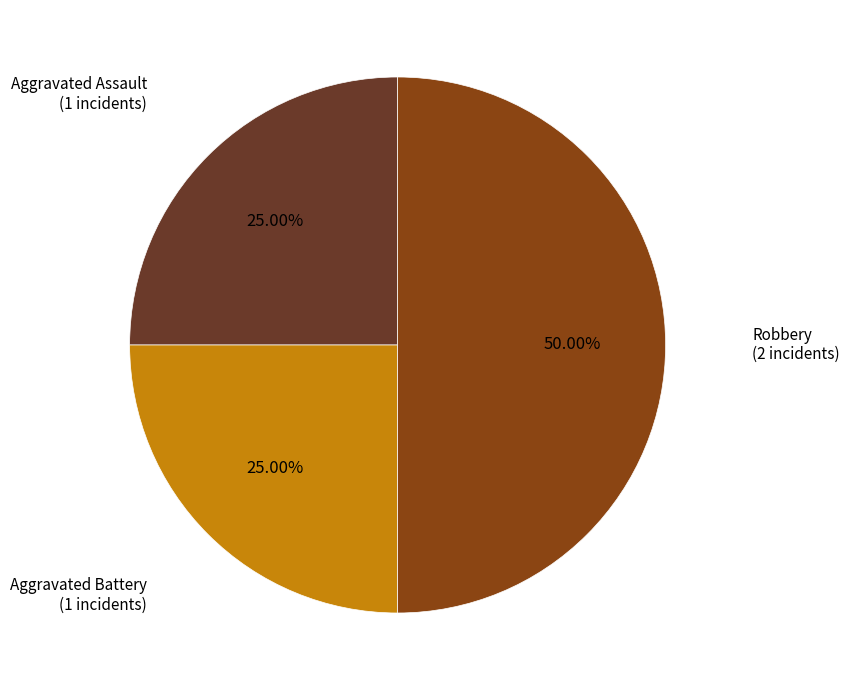

How many segments does this pie chart have?

3